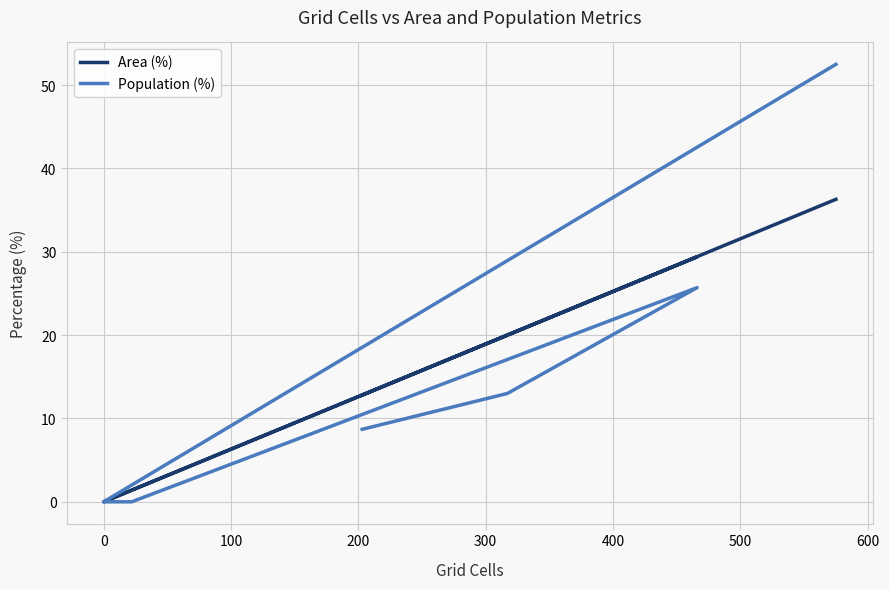

True or false: Population (%) has a value of 90.4 at 400.

False